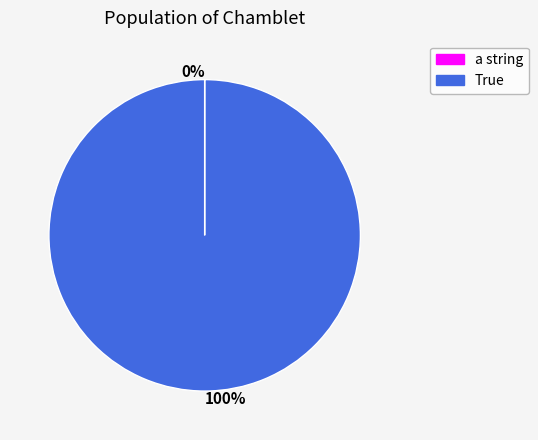

Is there any slice that represents more than half of the pie?

Yes